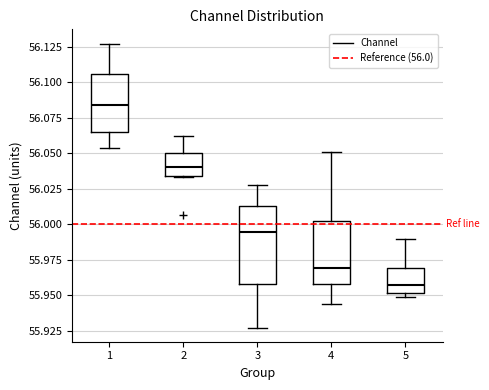

Where is the upper edge of the box at x = 2 on the y-axis? The values are not printed on the chart, so give them approximately, as read against the axis.

56.050